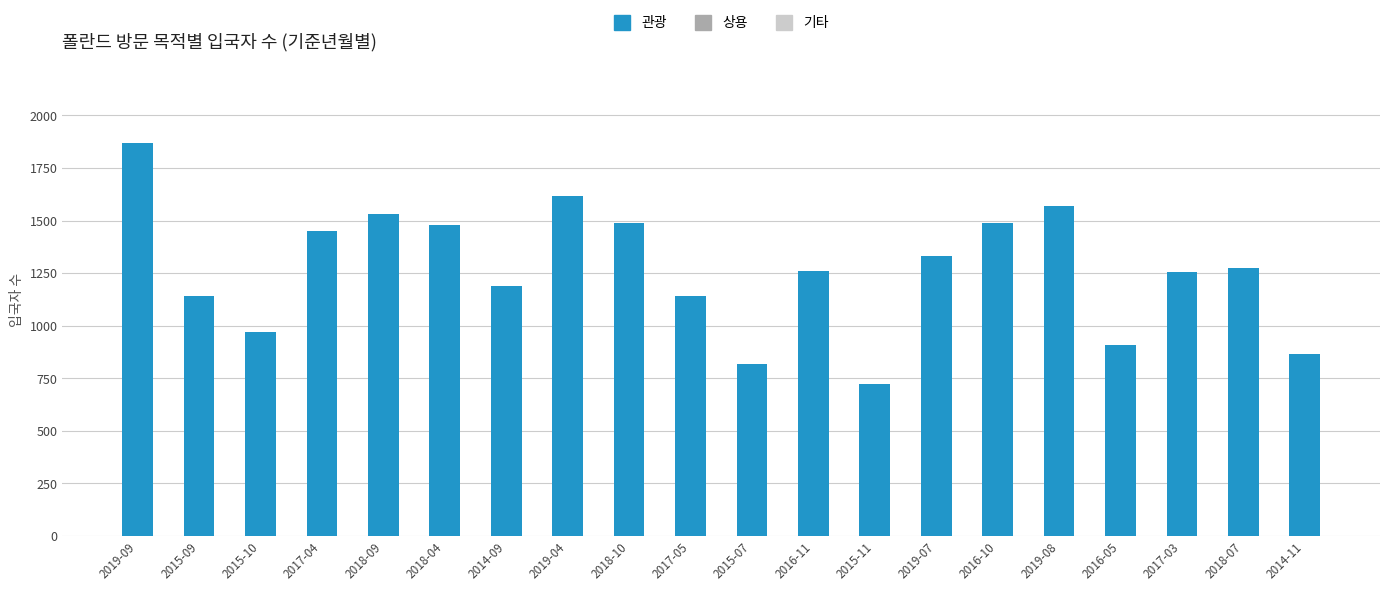

At which label does the data first exceed 1272?

2019-09